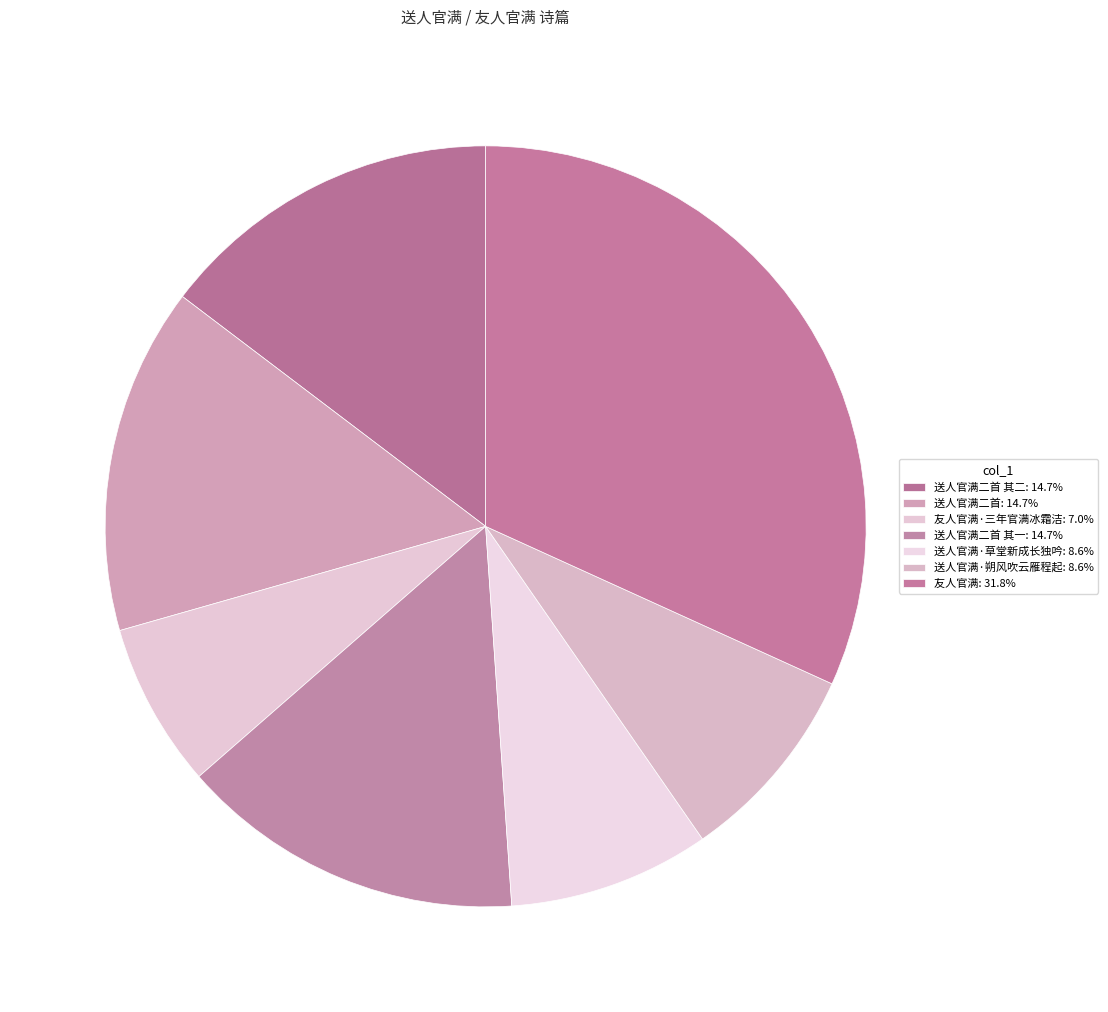

Does any single category account for the majority?

No